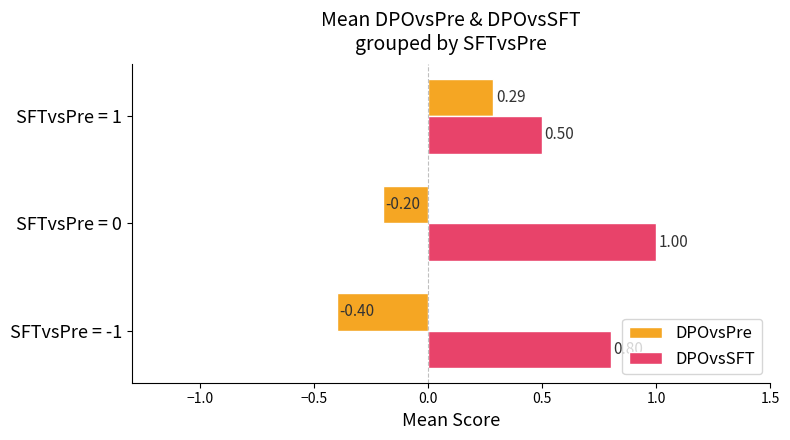

What is the total value across all series at SFTvsPre = 1?

0.8